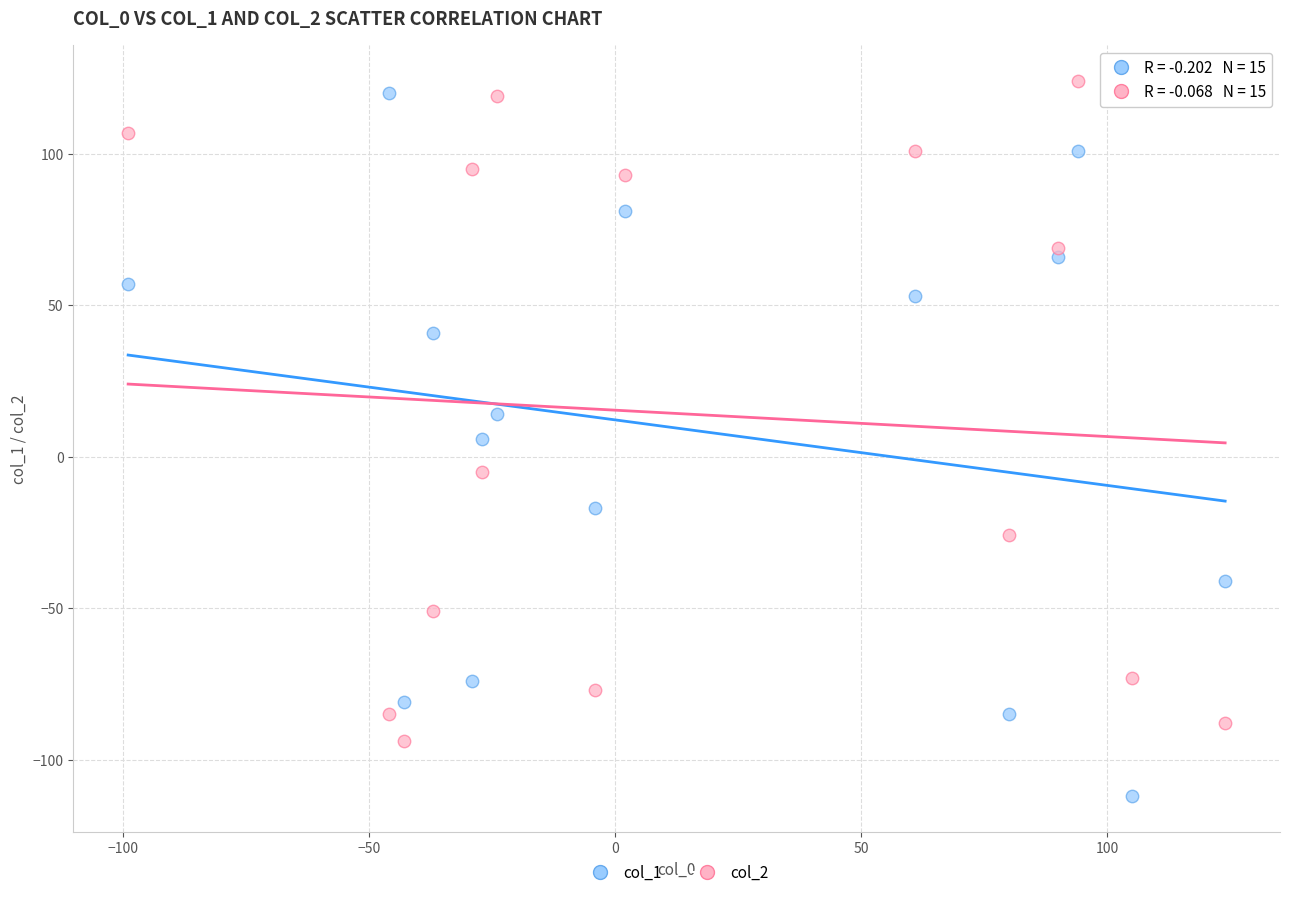

What is the X range (max minus min) for the scatter plot?

223